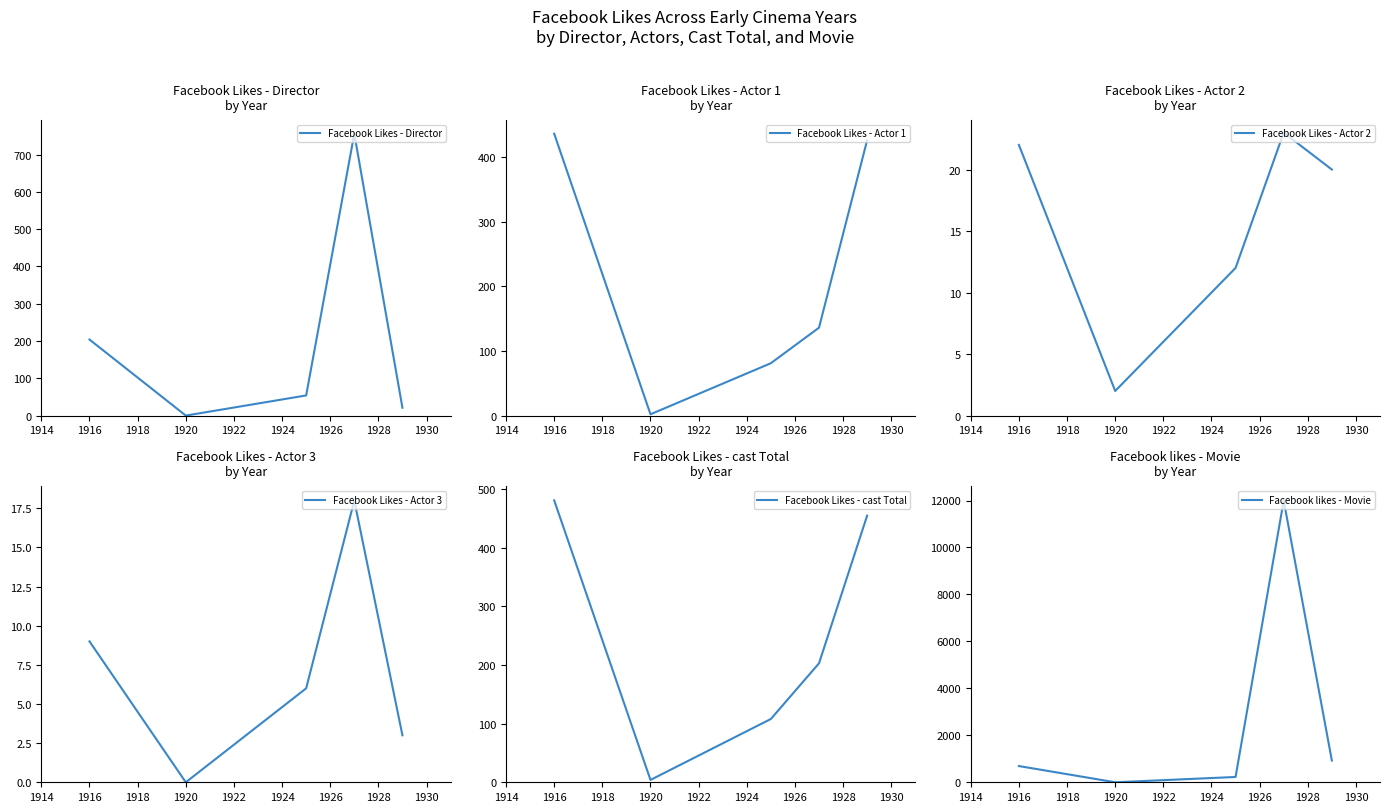

Reading right to left, extract all data points from this chart.

Facebook Likes - Director: 21	756	54	0	204
Facebook Likes - Actor 1: 426	136	81	2	436
Facebook Likes - Actor 2: 20	23	12	2	22
Facebook Likes - Actor 3: 3	18	6	0	9
Facebook Likes - cast Total: 455	203	108	4	481
Facebook likes - Movie: 926	12000	226	0	691